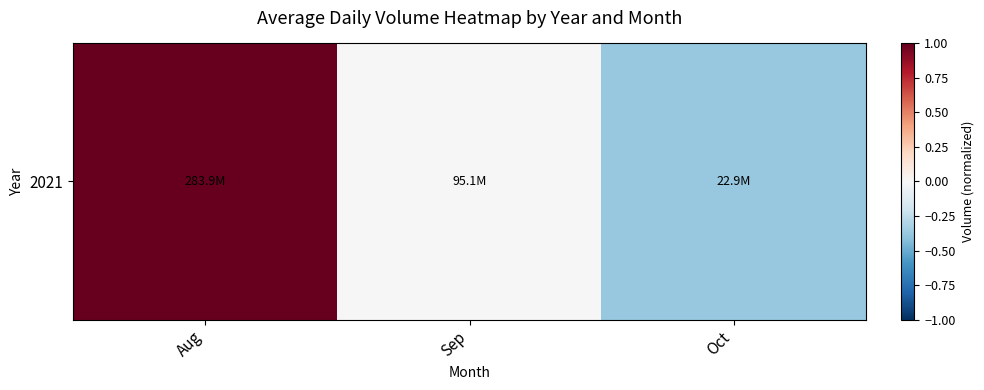

Reading left to right, transcribe all the data shown in this chart.

Aug=1.0	Sep=0.0	Oct=-0.4